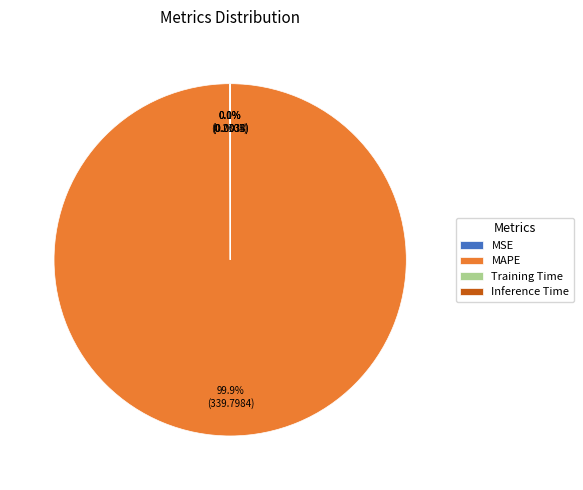

Which category has the biggest portion of the pie?

MAPE